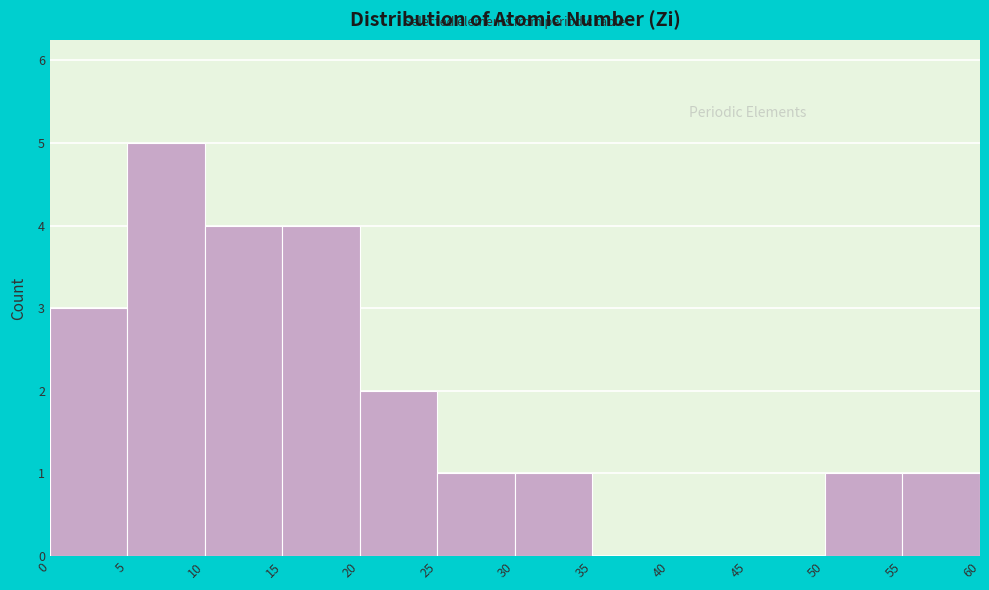

Which range on the x-axis has the tallest bar?

5 to 10